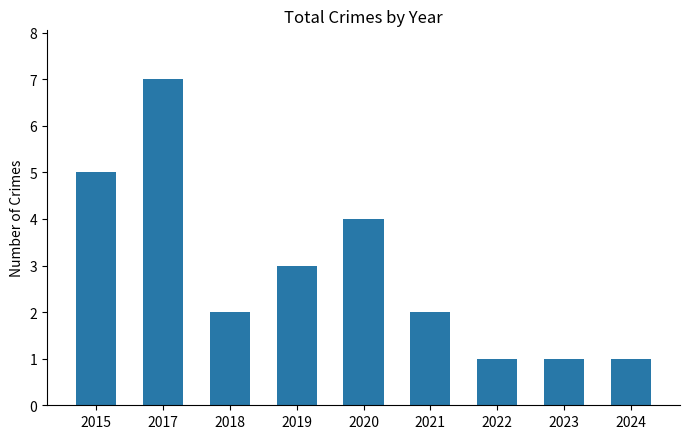

What is the value of the 6th bar from the left?

2